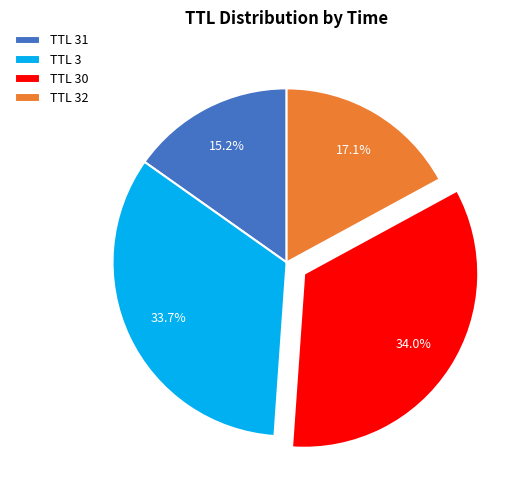

How much of the chart is everything except TTL 30?

66.0%